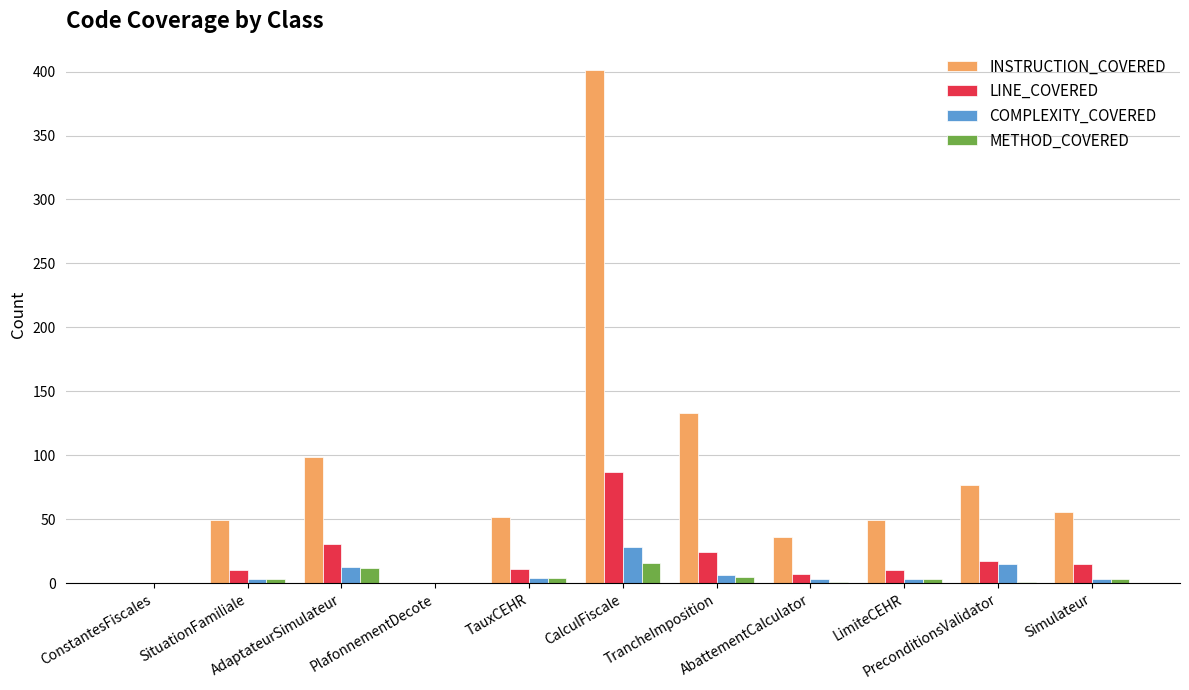

At how many categories does at least one series exceed 249?

1